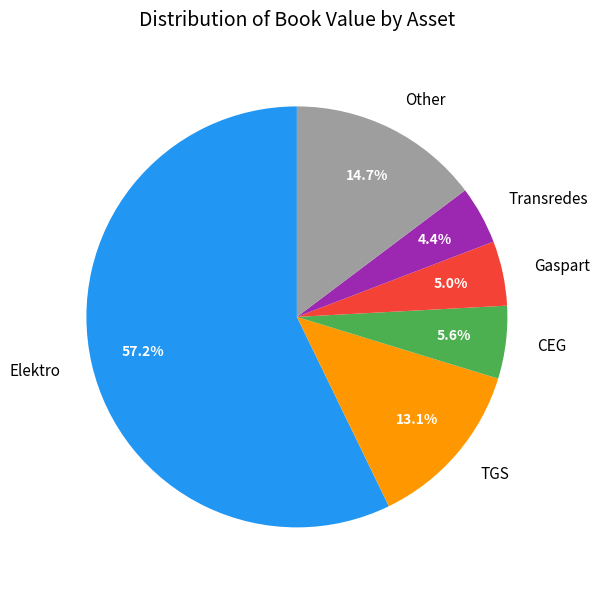

Do Transredes and Elektro together represent more than half of the pie?

Yes